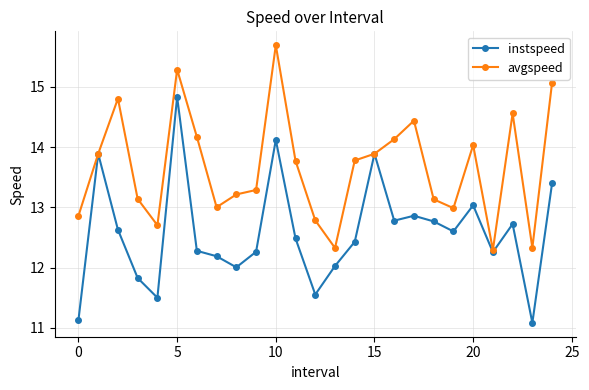

Reading left to right, transcribe all the data shown in this chart.

instspeed: 11.1	13.9	12.6	11.8	11.5	14.8	12.3	12.2	12.0	12.3	14.1	12.5	11.6	12.0	12.4	13.9	12.8	12.9	12.8	12.6	13.0	12.3	12.7	11.1	13.4
avgspeed: 12.9	13.9	14.8	13.1	12.7	15.3	14.2	13.0	13.2	13.3	15.7	13.8	12.8	12.3	13.8	13.9	14.1	14.4	13.1	13.0	14.0	12.3	14.6	12.3	15.1